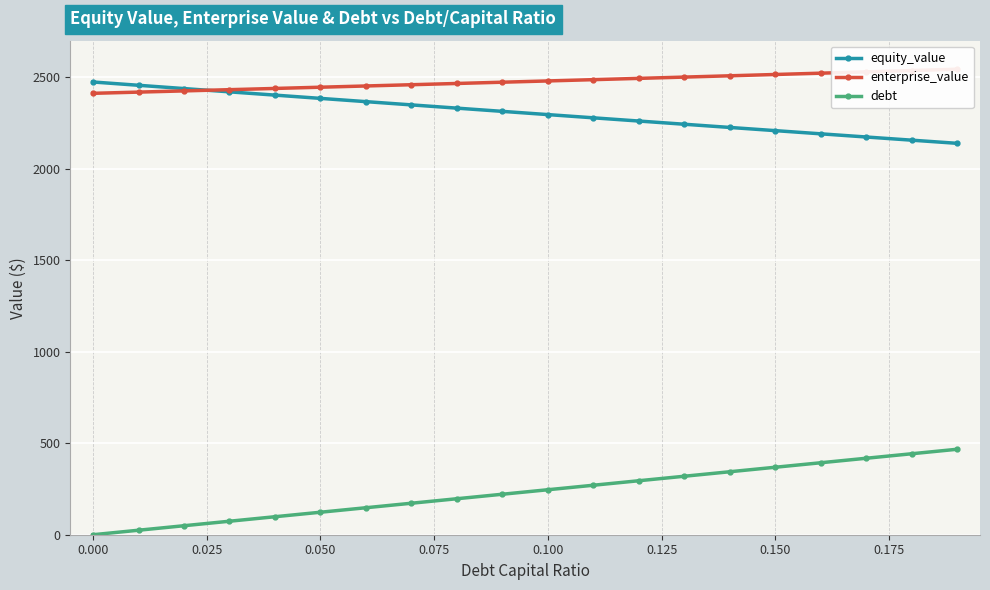

True or false: equity_value and debt cross at least once.

False